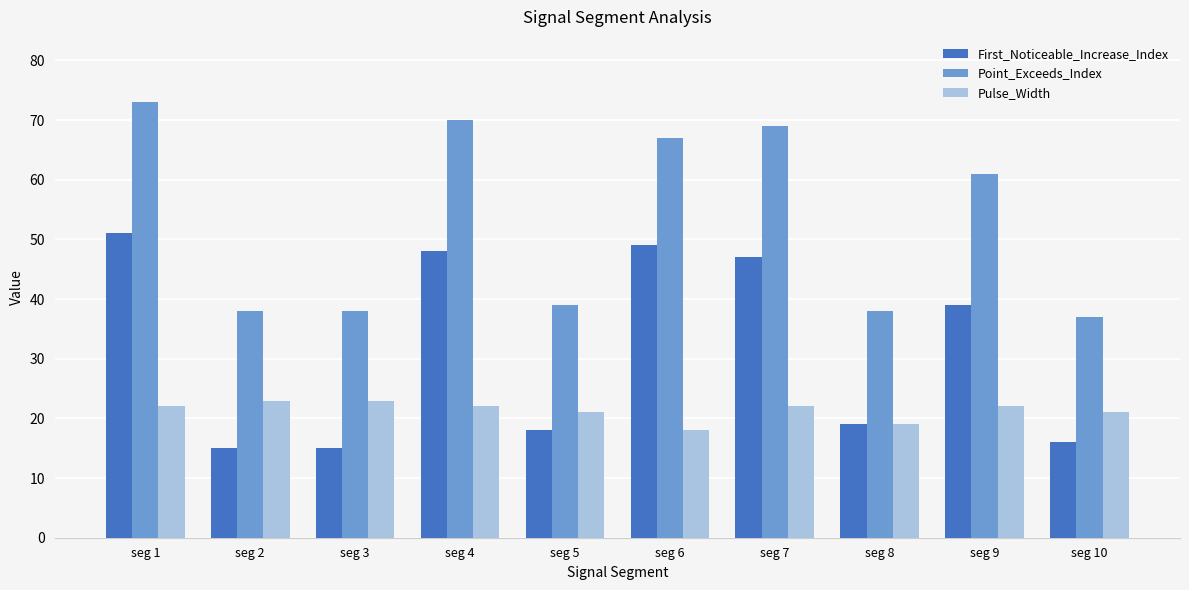

List the series in order of their overall mean, lowest first.

Pulse_Width, First_Noticeable_Increase_Index, Point_Exceeds_Index